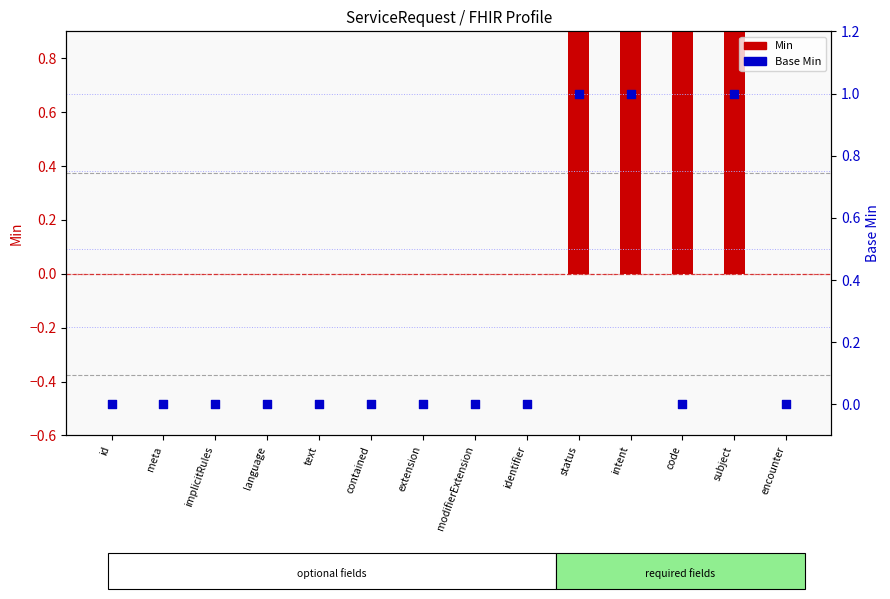

At how many categories does at least one series exceed 0?

4